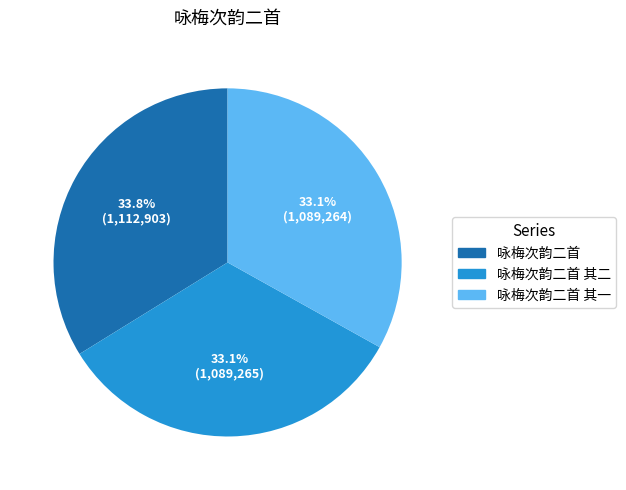

Which has a higher value, 咏梅次韵二首 or 咏梅次韵二首 其一?

咏梅次韵二首